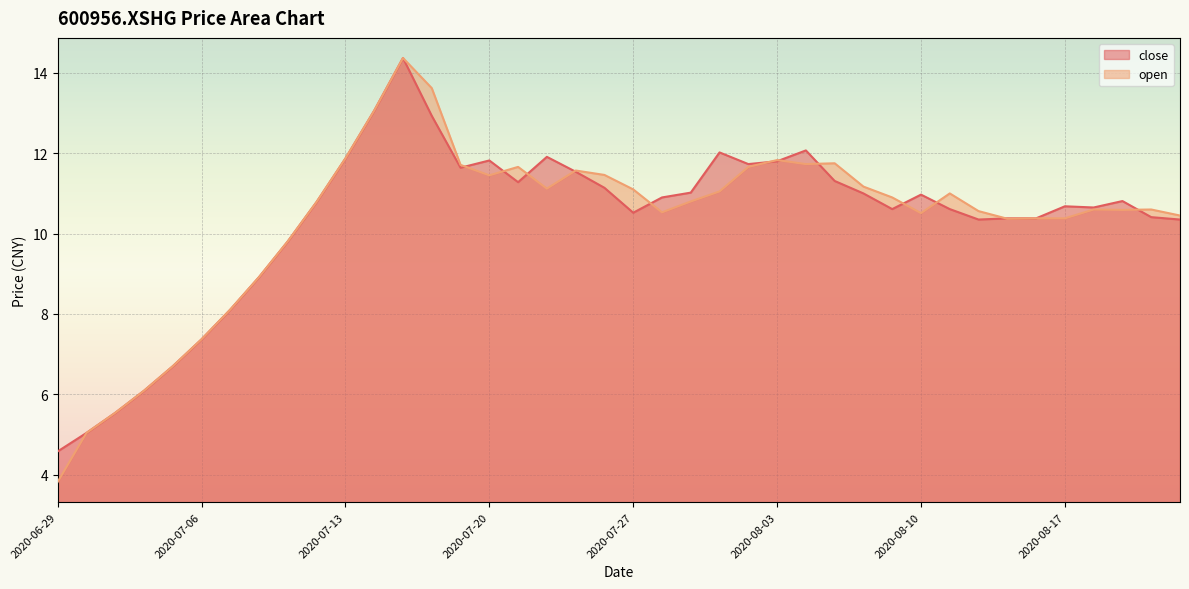

Is the value of close at 2020-07-21 greater than the value of open at 2020-08-13?

Yes